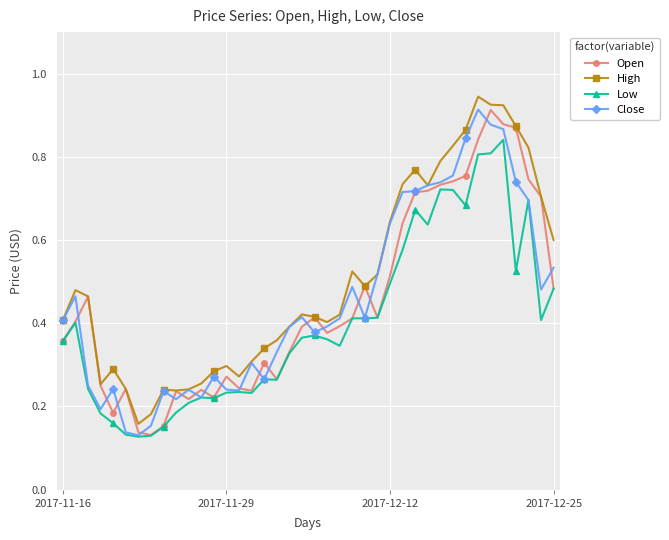

At how many categories does at least one series exceed 0?

40